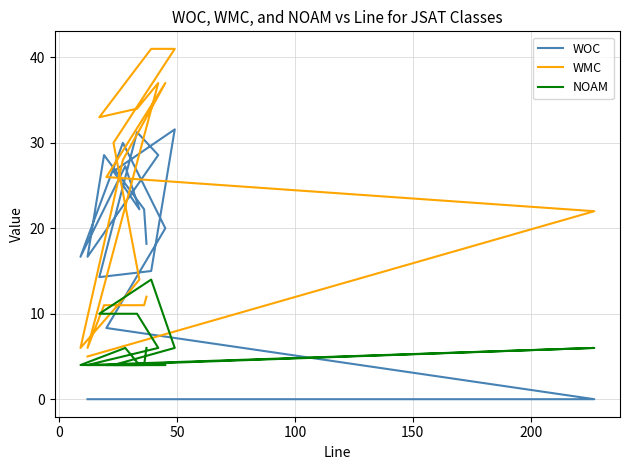

Between 200 and 50, which is larger?

200